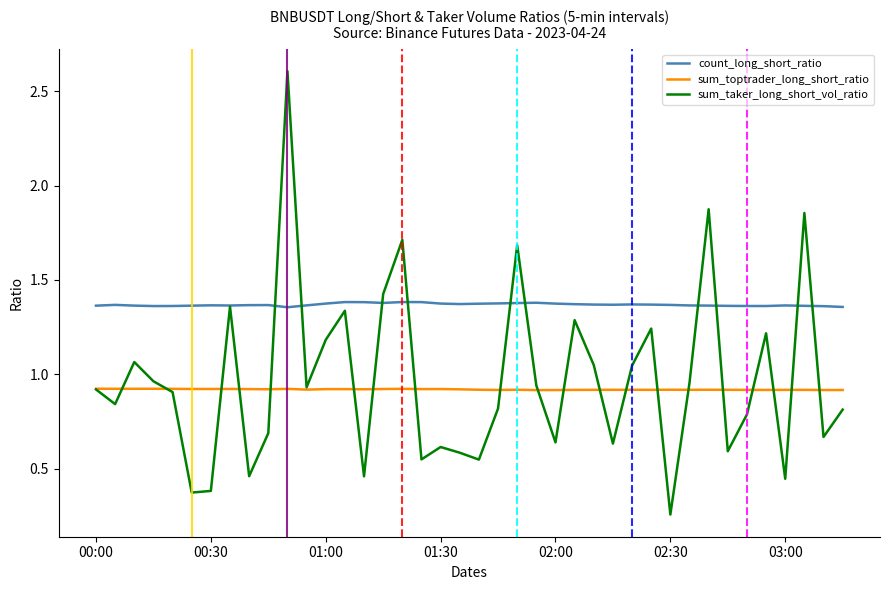

What is the greatest value displayed?

2.6